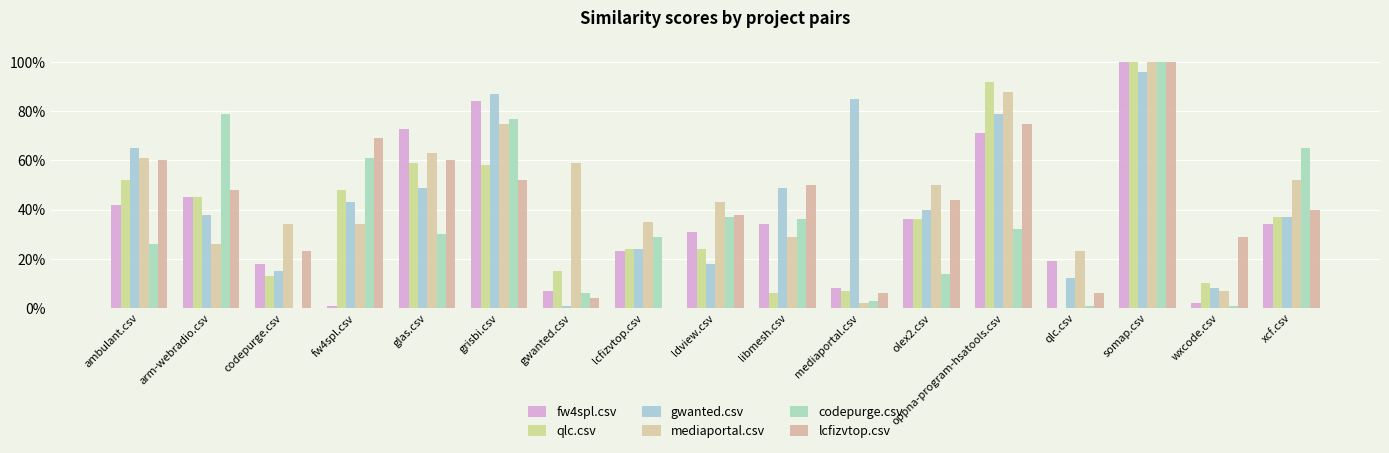

What is the difference between the highest and lowest values at libmesh.csv?

0.4